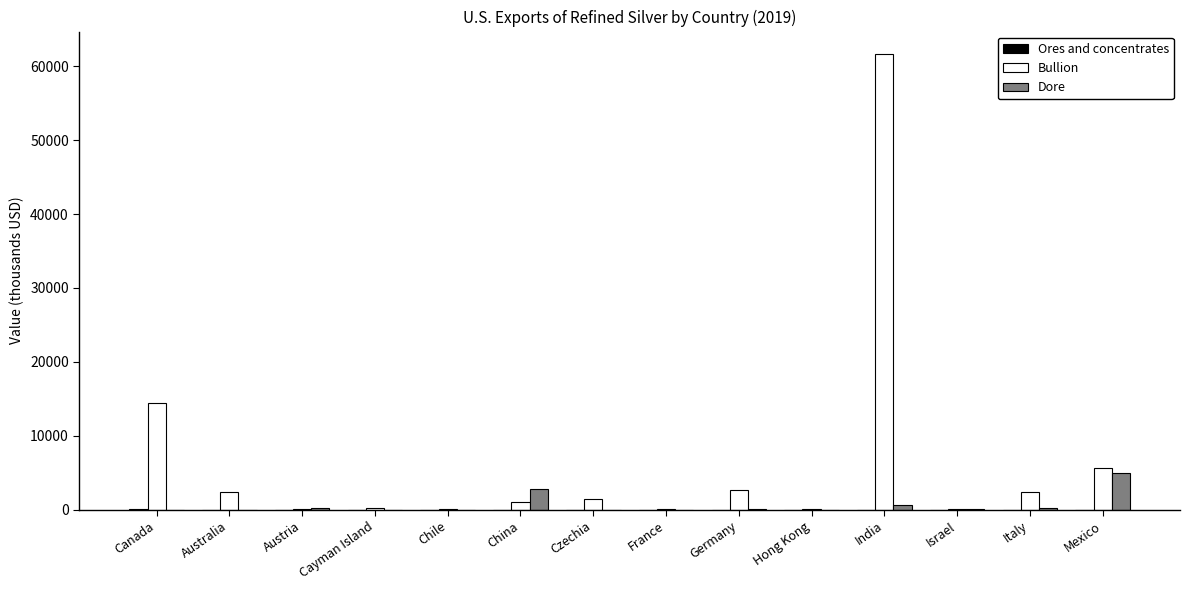

Which series has the widest spread of values?

Bullion